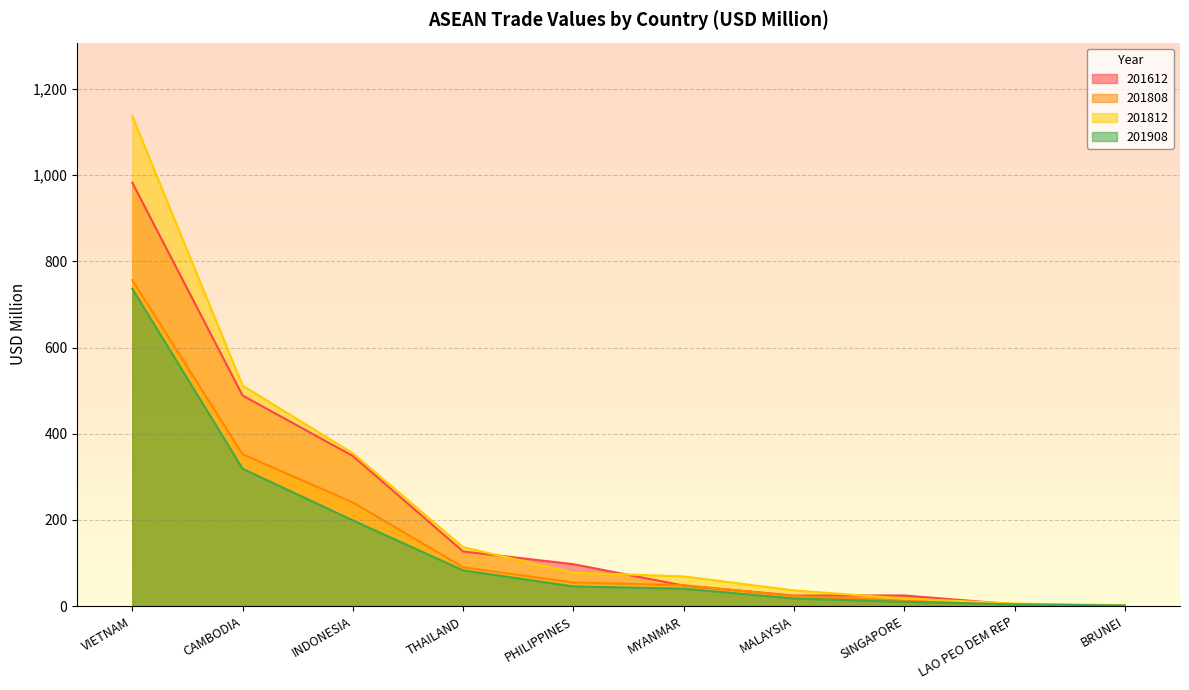

Where is the first local minimum for 201612?

MALAYSIA